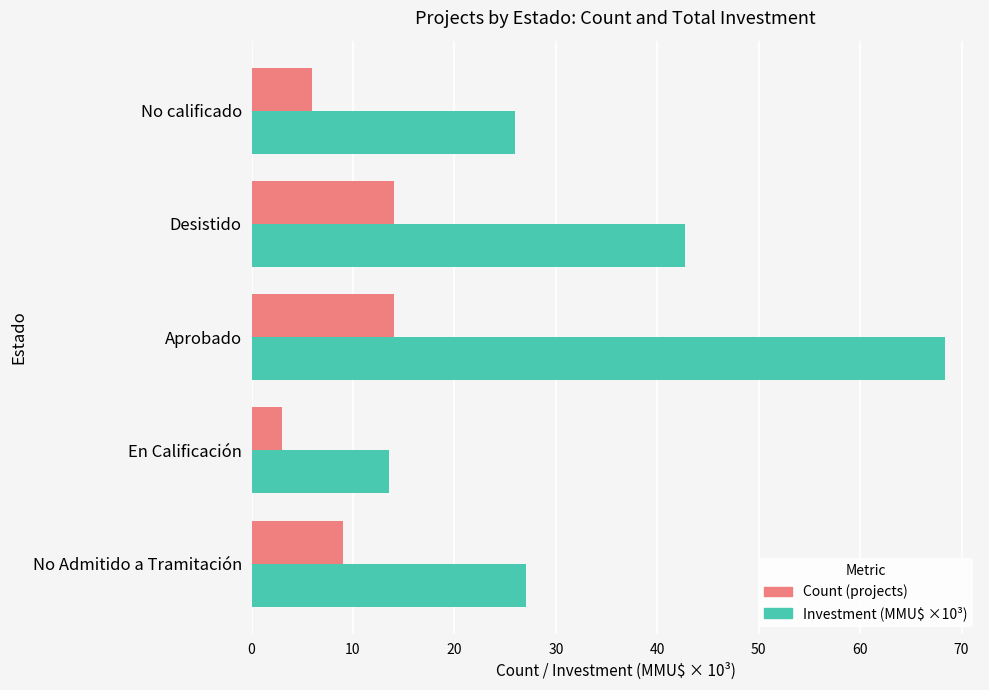

Which category has the highest value across all series?

Aprobado